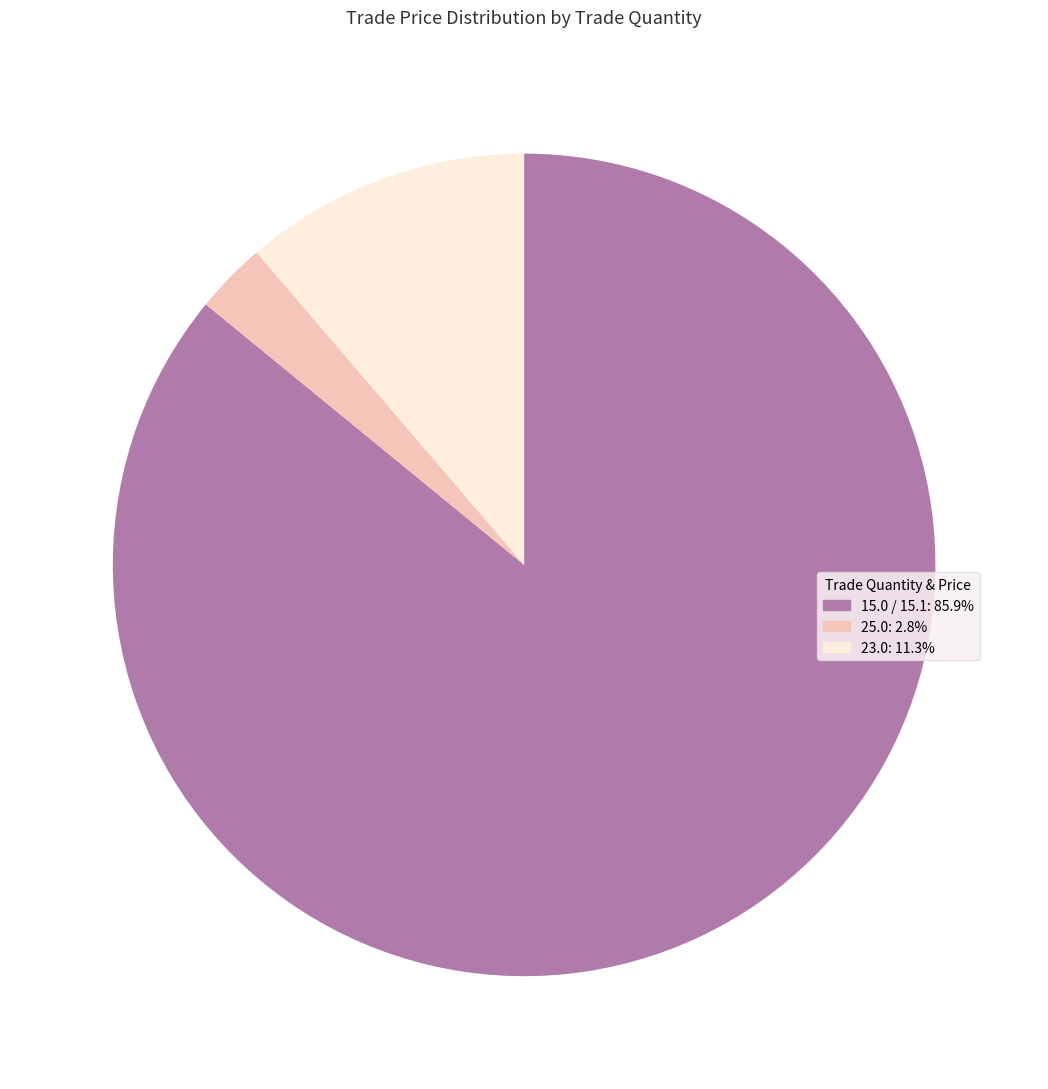

Is the sum of 23.0: 11.3% and 15.0 / 15.1: 85.9% greater than half?

Yes